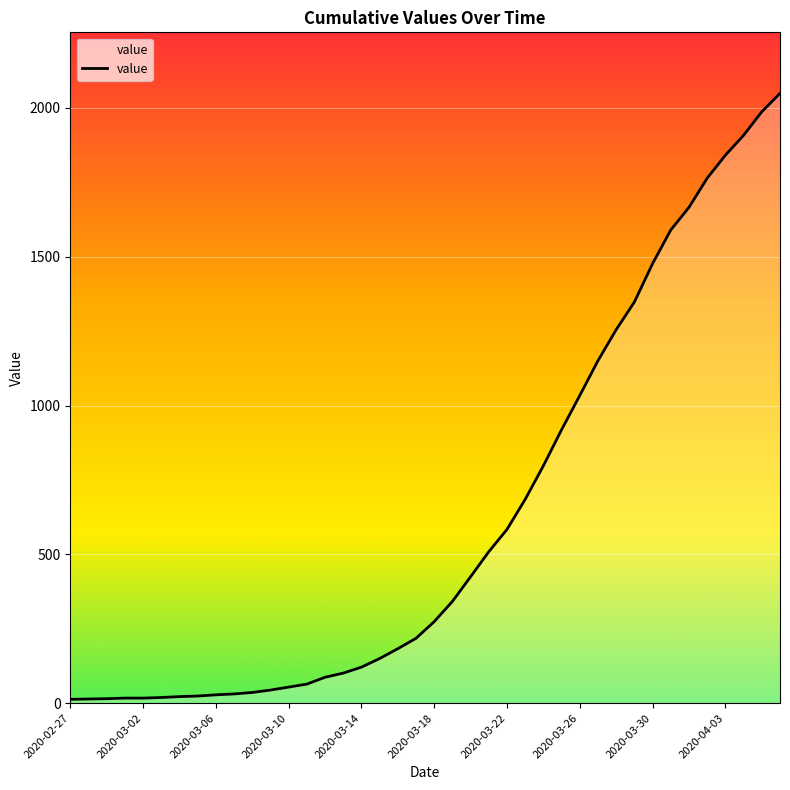

What is the maximum value shown in the chart?

2049